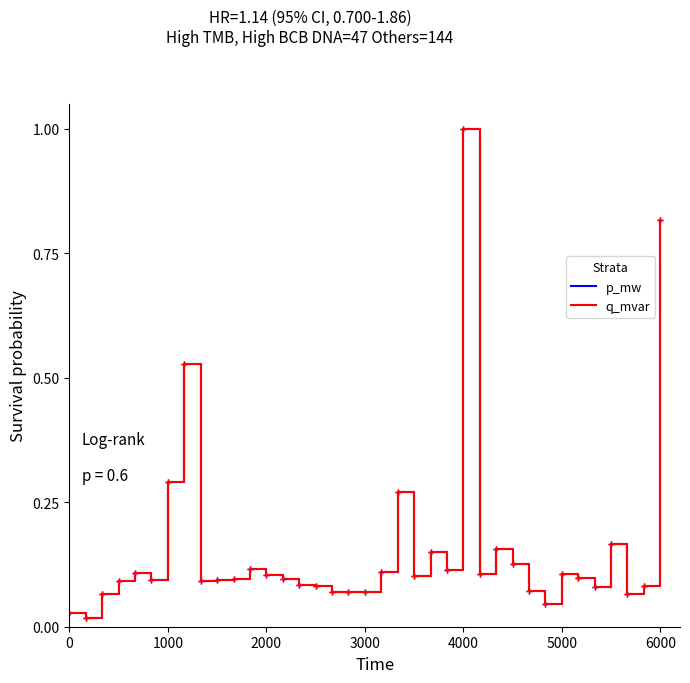

What is the difference between the maximum and second lowest values in the p_mw series?

1.0